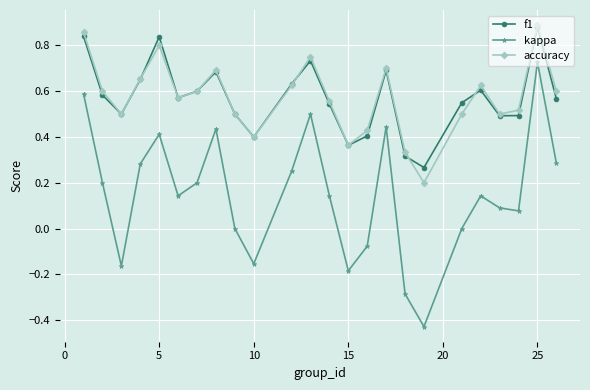

True or false: f1 and kappa intersect in this chart.

False